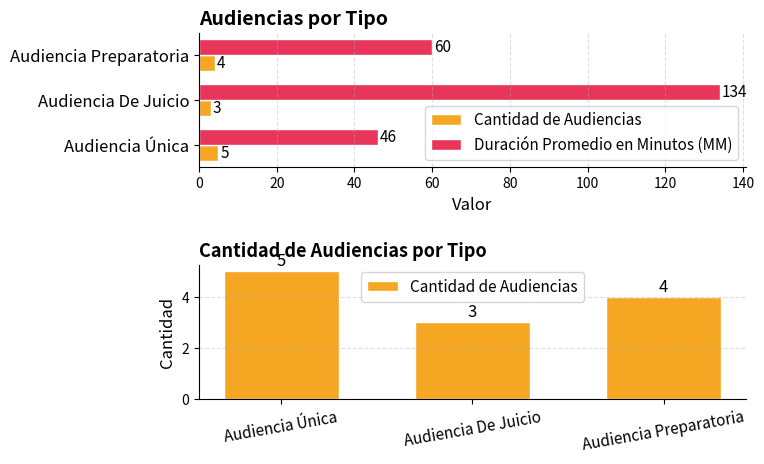

What is the greatest value displayed?

134